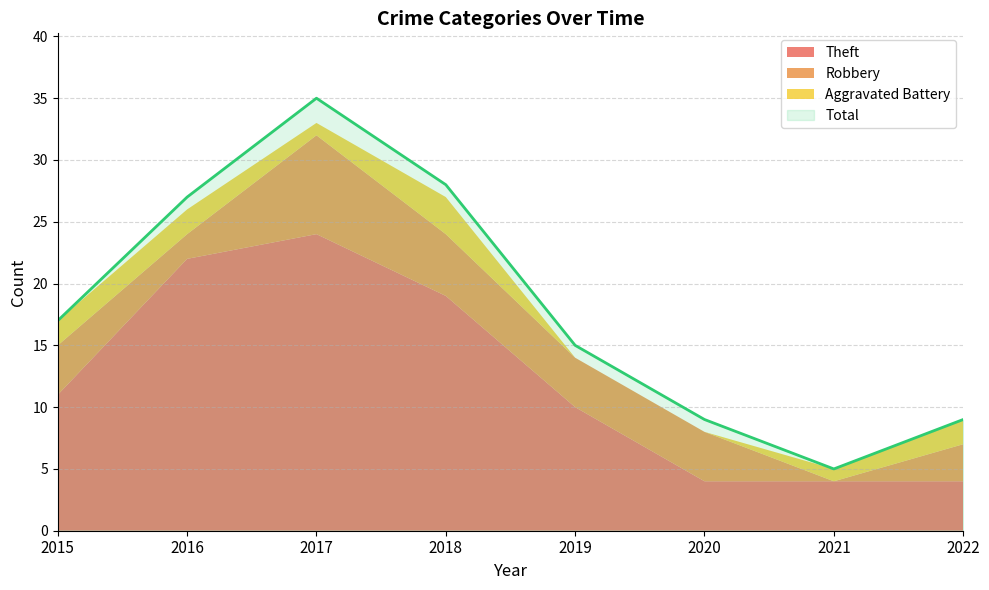

At which category is the sum across all series the highest?

2017